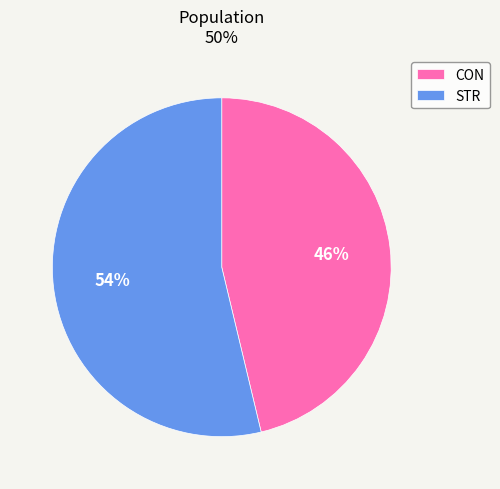

How many segments does this pie chart have?

2